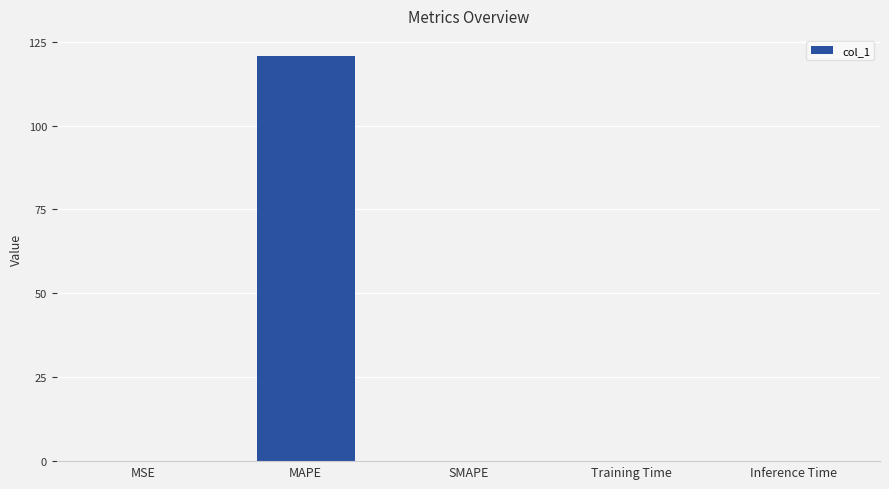

The value at MAPE is 120.7. True or false?

True